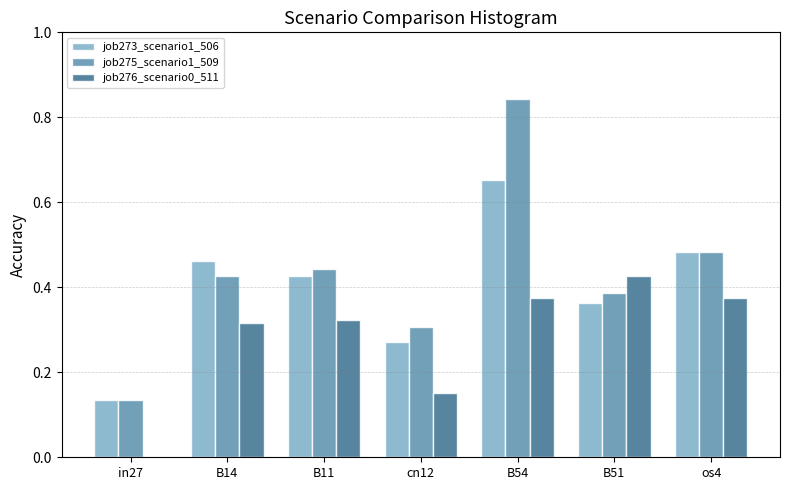

At which category does the chart reach its peak across all series?

B54